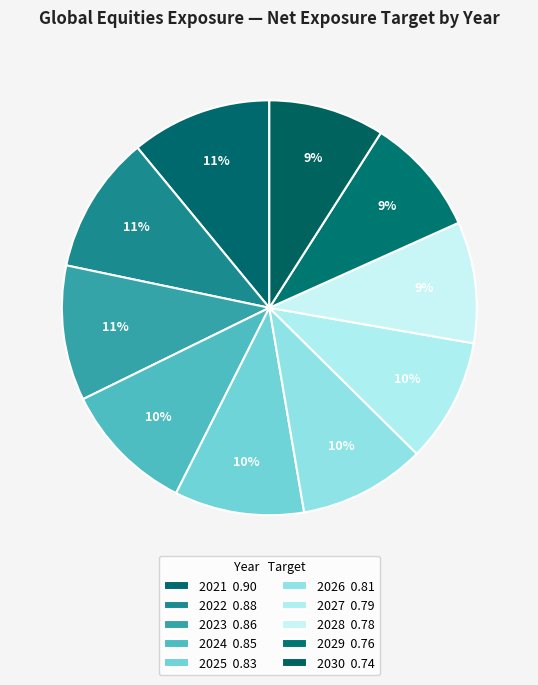

The 2027 slice represents 10% of the pie. True or false?

True